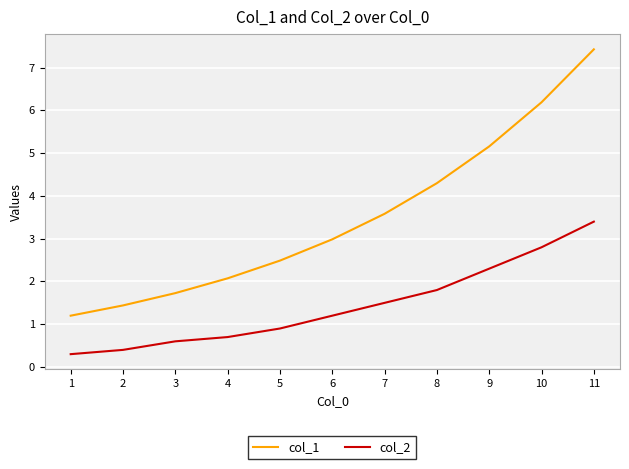

Is the value of col_2 at 7 greater than the value of col_1 at 5?

No